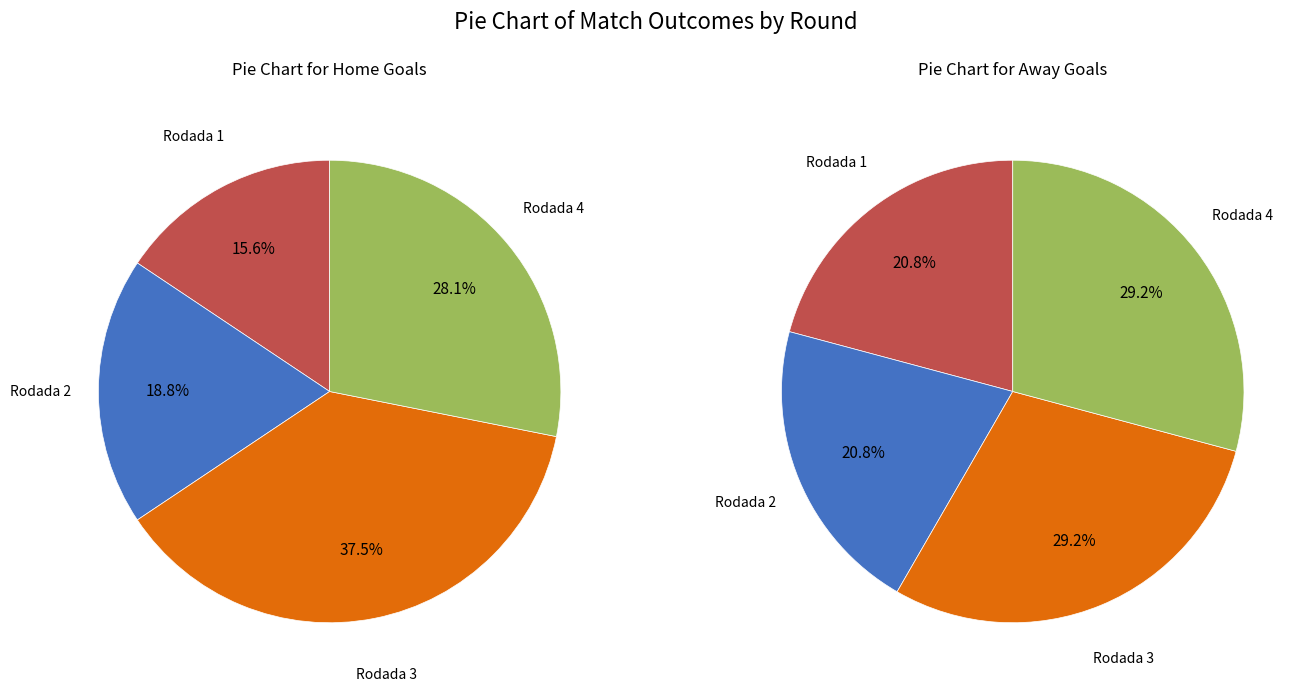

Which series has the largest range (max minus min)?

Home Wins